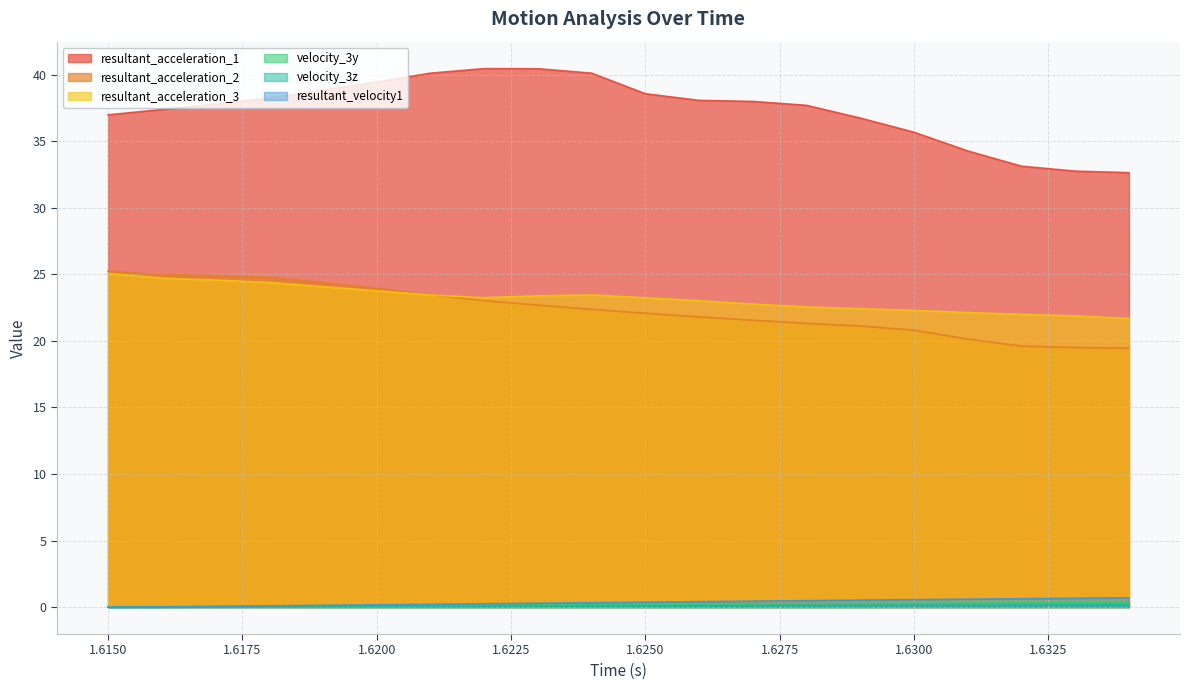

True or false: velocity_3z and resultant_velocity1 cross at least once.

False